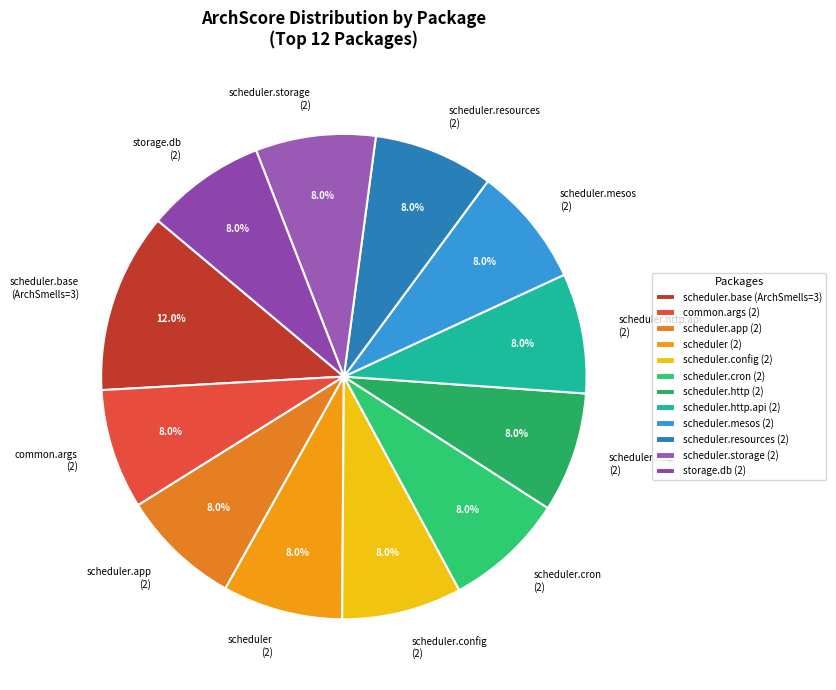

Which category has the biggest portion of the pie?

scheduler.base (ArchSmells=3)